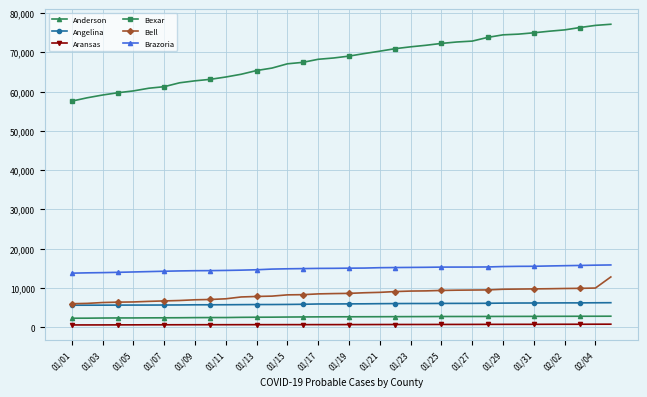

Which series has the largest range (max minus min)?

Bexar